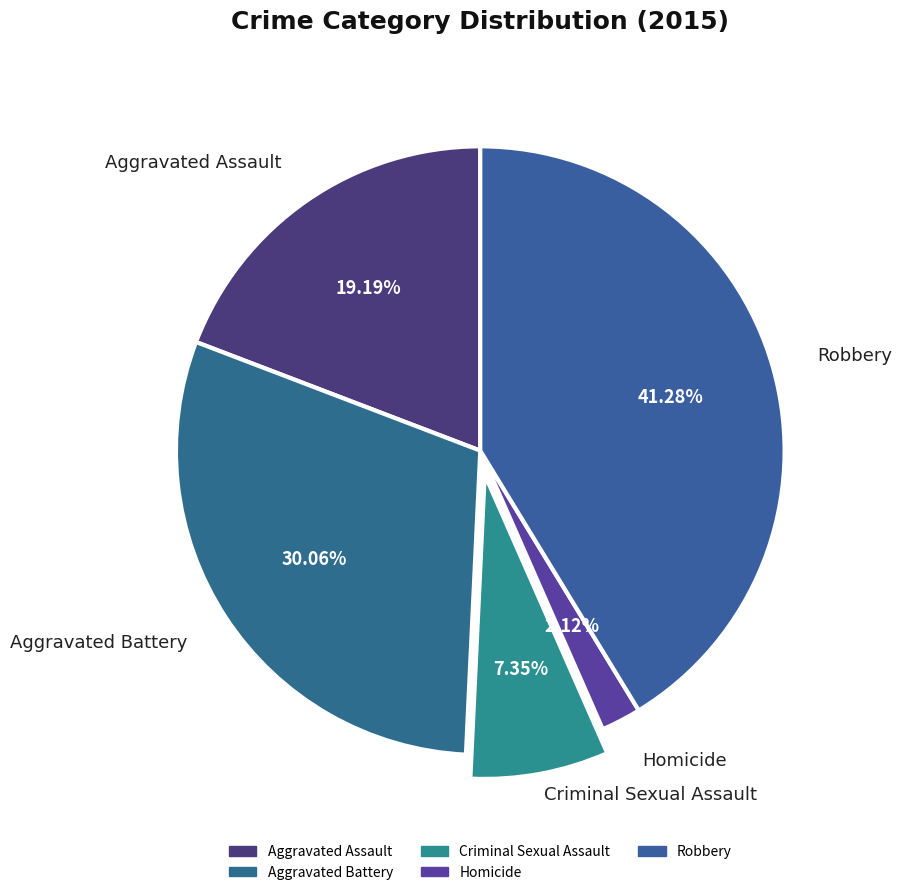

Is there a majority slice in this chart?

No